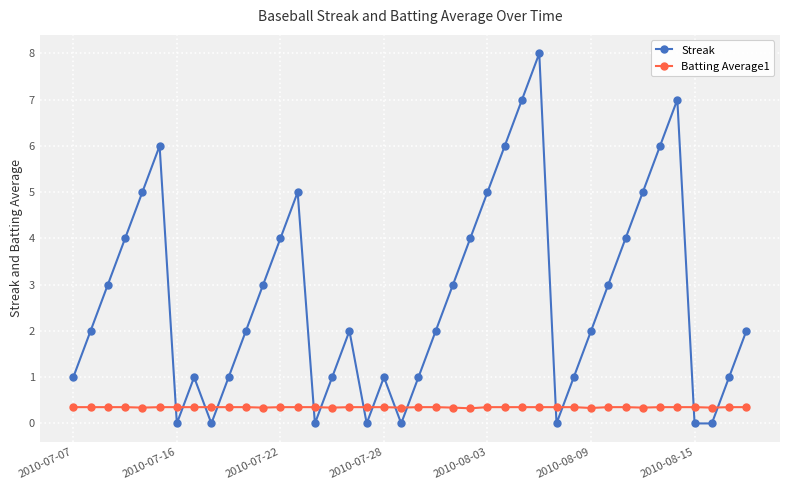

True or false: Streak has more than 0 points higher than both neighbors.

True